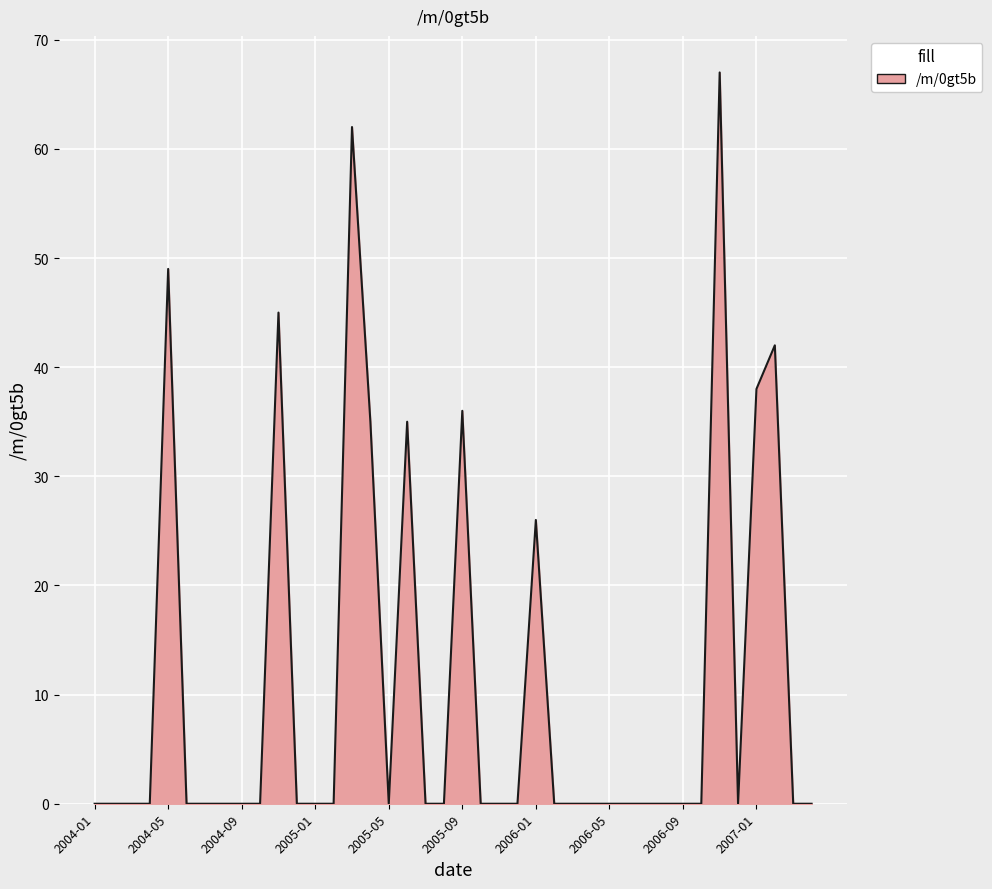

What is the maximum value shown in the chart?

67